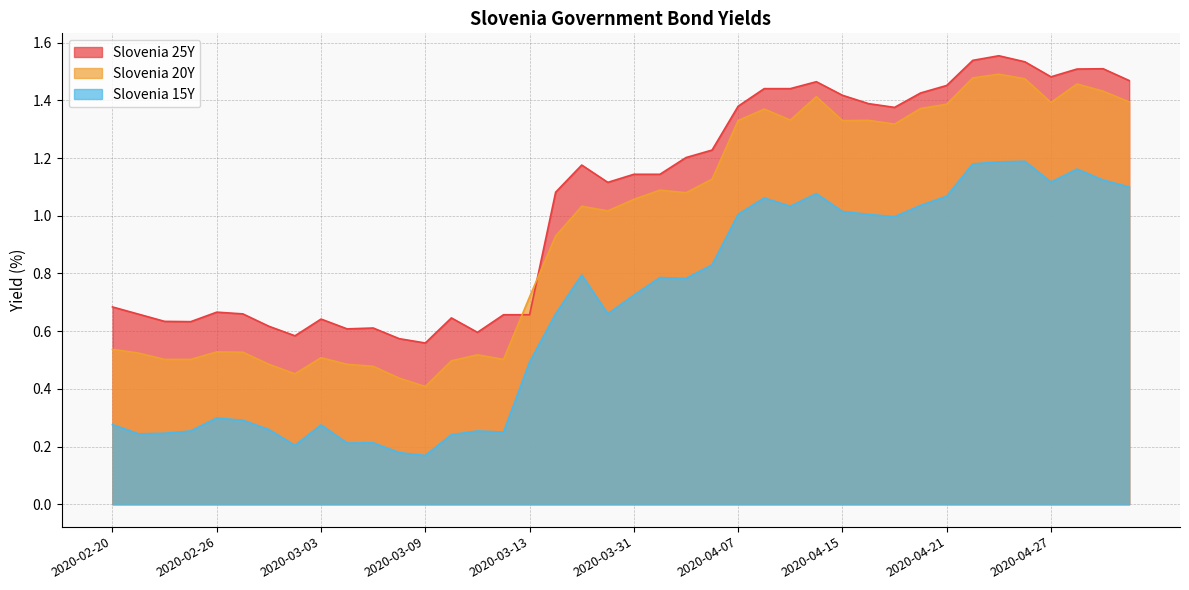

Reading left to right, transcribe all the data shown in this chart.

Slovenia 15Y: 0.3	0.2	0.2	0.3	0.3	0.3	0.3	0.2	0.3	0.2	0.2	0.2	0.2	0.2	0.3	0.2	0.5	0.7	0.8	0.7	0.7	0.8	0.8	0.8	1.0	1.1	1.0	1.1	1.0	1.0	1.0	1.0	1.1	1.2	1.2	1.2	1.1	1.2	1.1	1.1
Slovenia 20Y: 0.5	0.5	0.5	0.5	0.5	0.5	0.5	0.5	0.5	0.5	0.5	0.4	0.4	0.5	0.5	0.5	0.7	0.9	1.0	1.0	1.1	1.1	1.1	1.1	1.3	1.4	1.3	1.4	1.3	1.3	1.3	1.4	1.4	1.5	1.5	1.5	1.4	1.5	1.4	1.4
Slovenia 25Y: 0.7	0.7	0.6	0.6	0.7	0.7	0.6	0.6	0.6	0.6	0.6	0.6	0.6	0.6	0.6	0.7	0.7	1.1	1.2	1.1	1.1	1.1	1.2	1.2	1.4	1.4	1.4	1.5	1.4	1.4	1.4	1.4	1.5	1.5	1.6	1.5	1.5	1.5	1.5	1.5